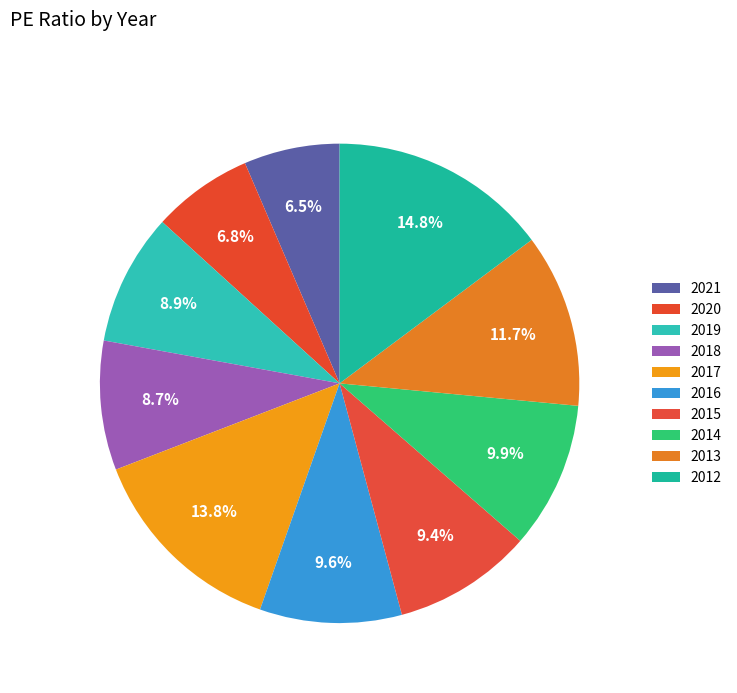

Count the number of slices in the pie.

10